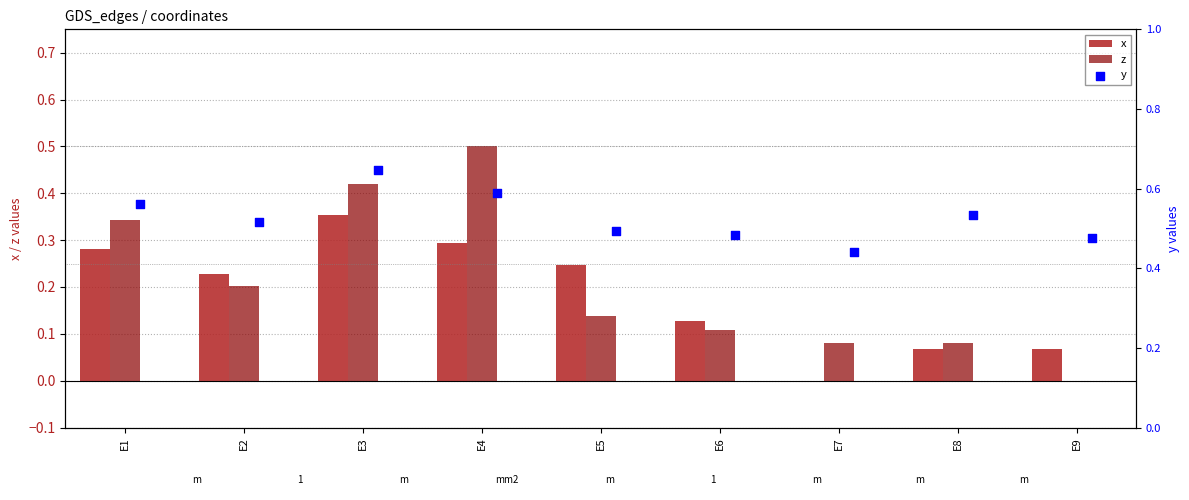

The z series shows 0.1 at E3. True or false?

False